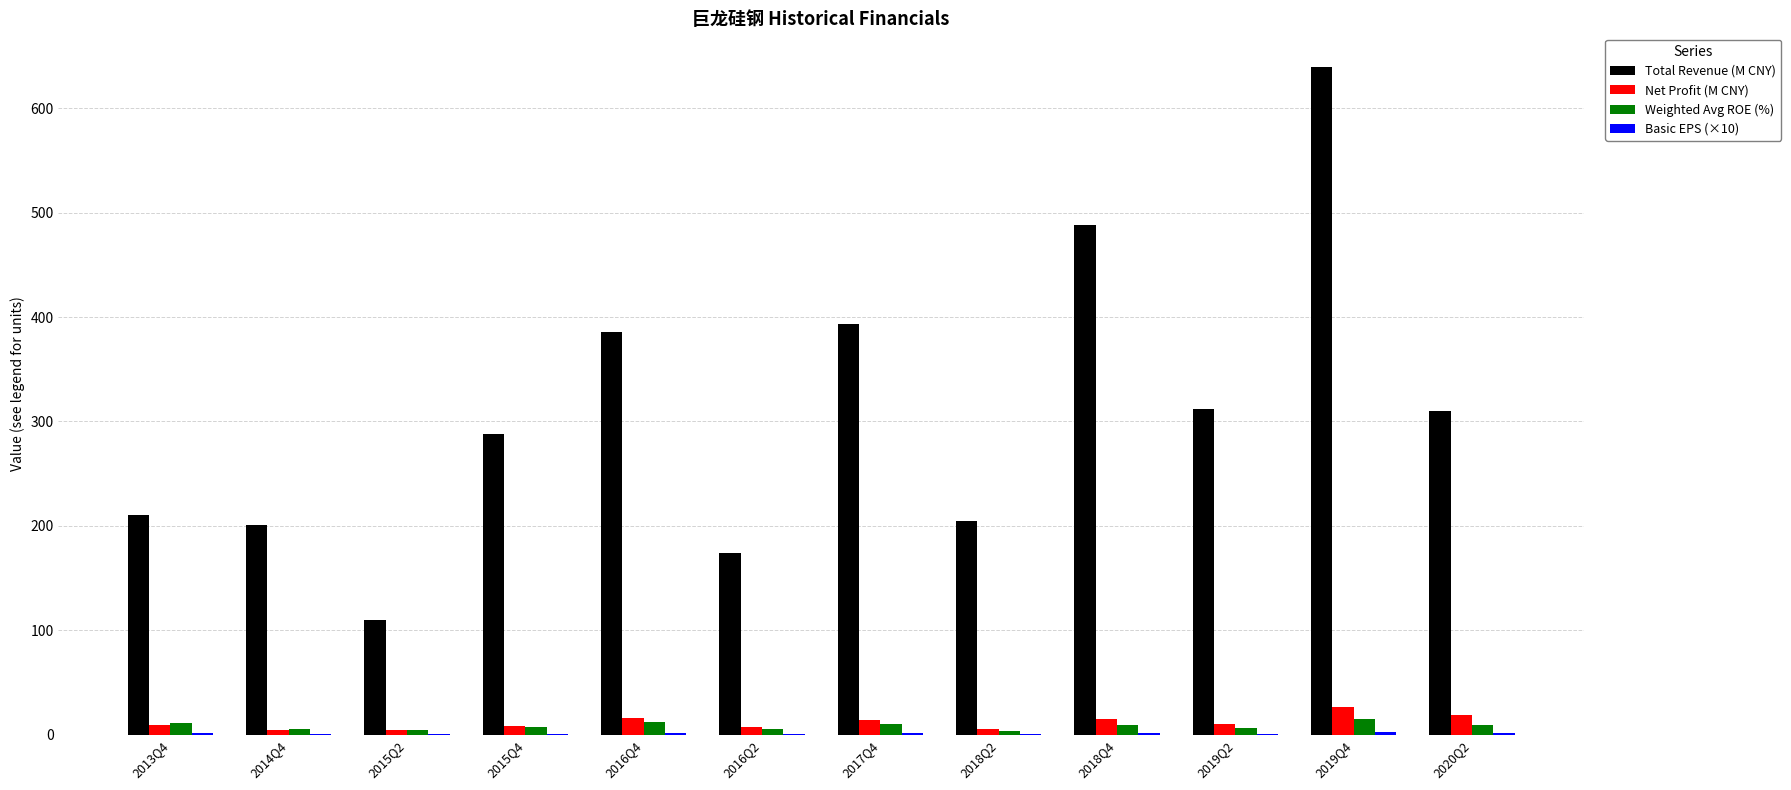

Between 2015Q2 and 2016Q2, which series saw the biggest shift?

Total Revenue (M CNY)